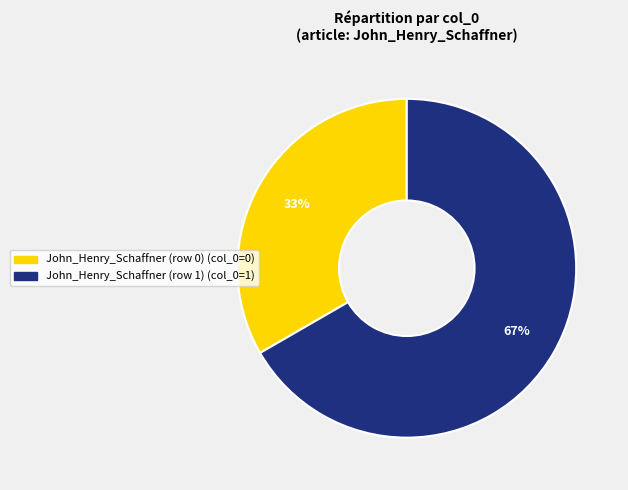

What percentage is the John_Henry_Schaffner (row 1) slice, to the nearest percent?

67%